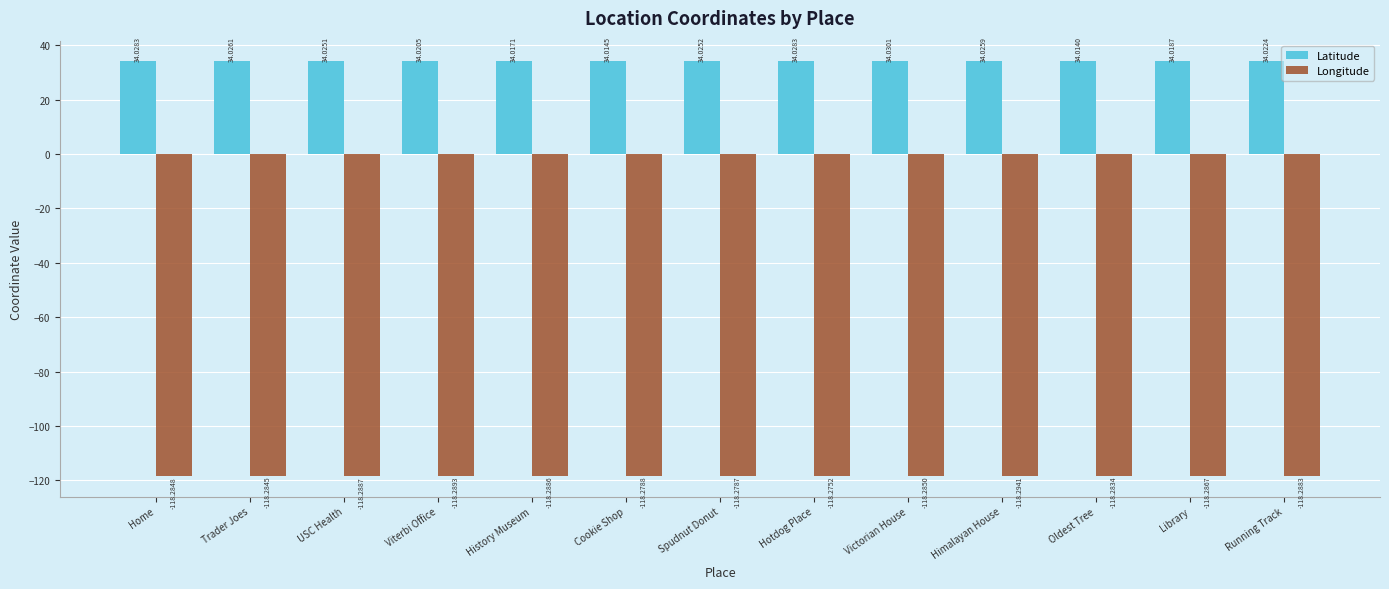

What position from the right is Spudnut Donut?

7